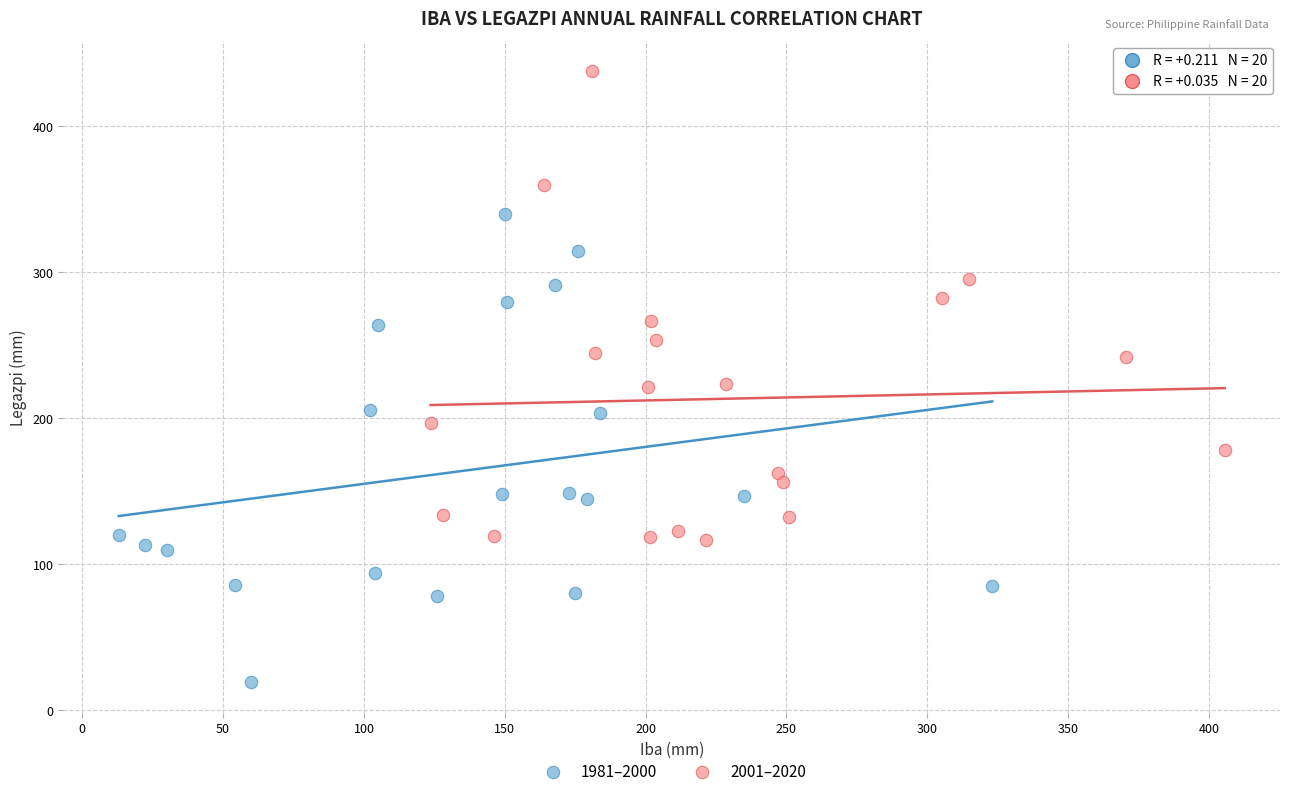

Which series contains the highest Y value?

2001–2020